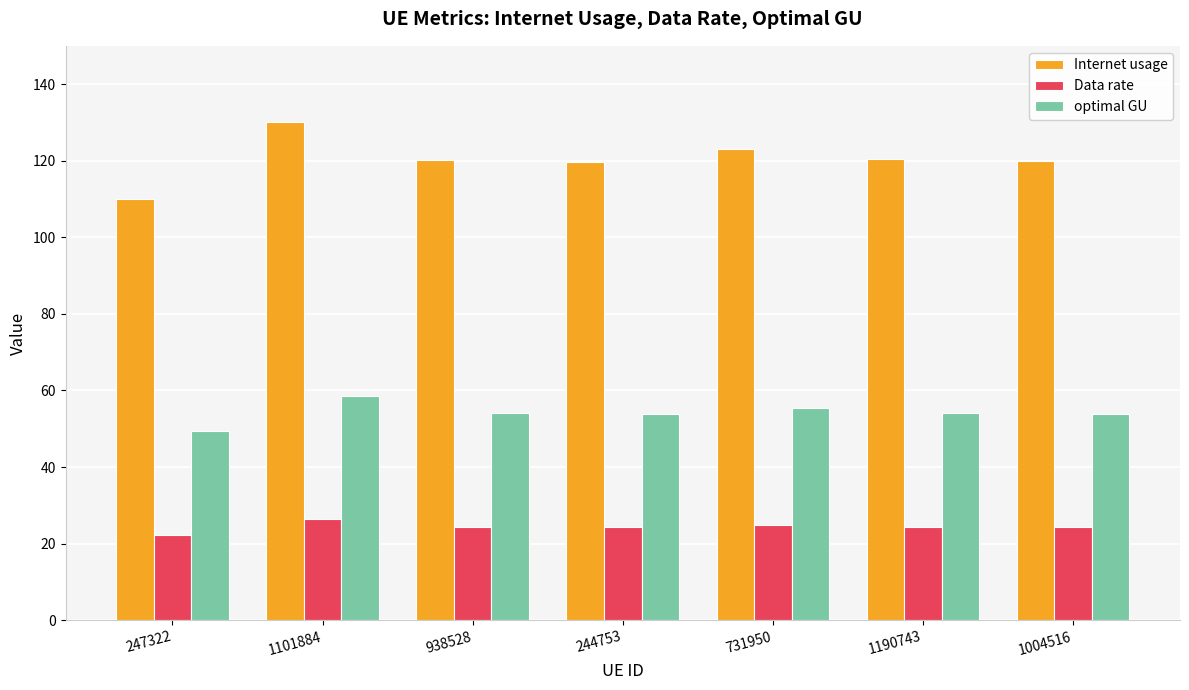

What is the sum of all Internet usage values?

843.9